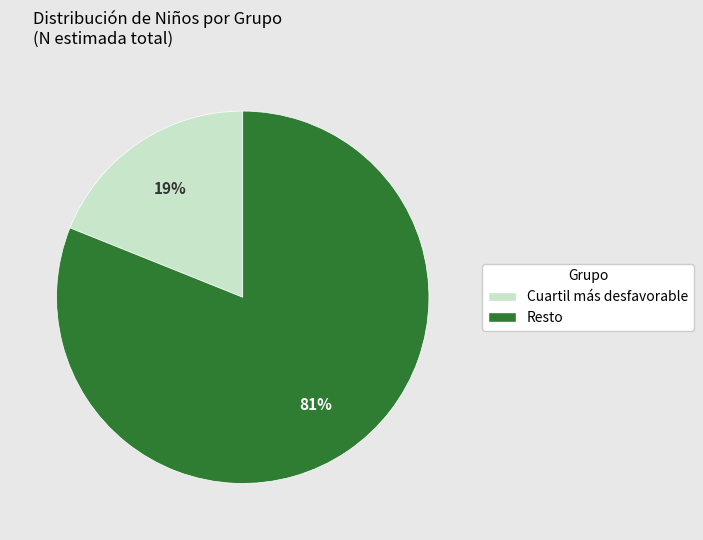

Count the number of slices in the pie.

2